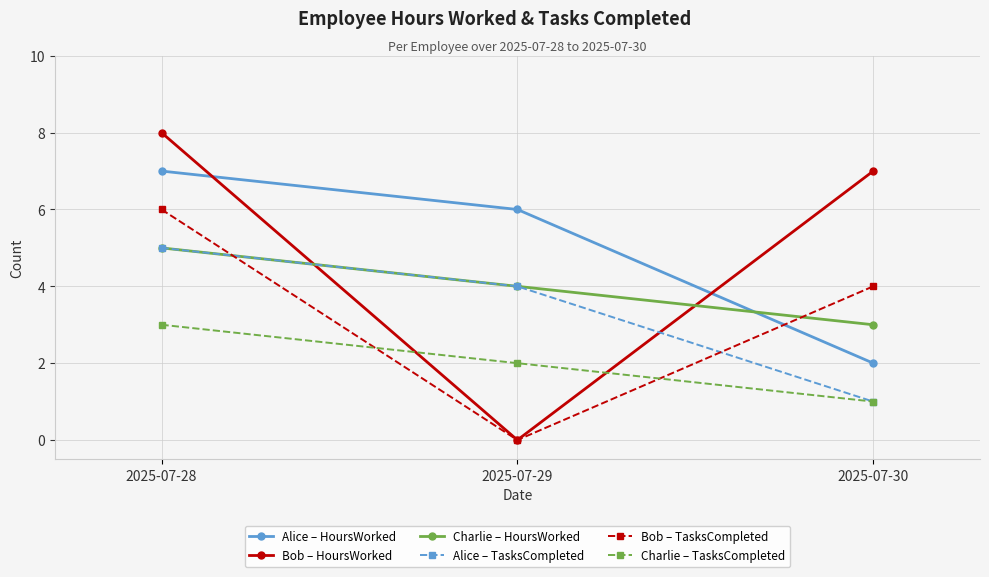

Which category has the highest value across all series?

2025-07-28